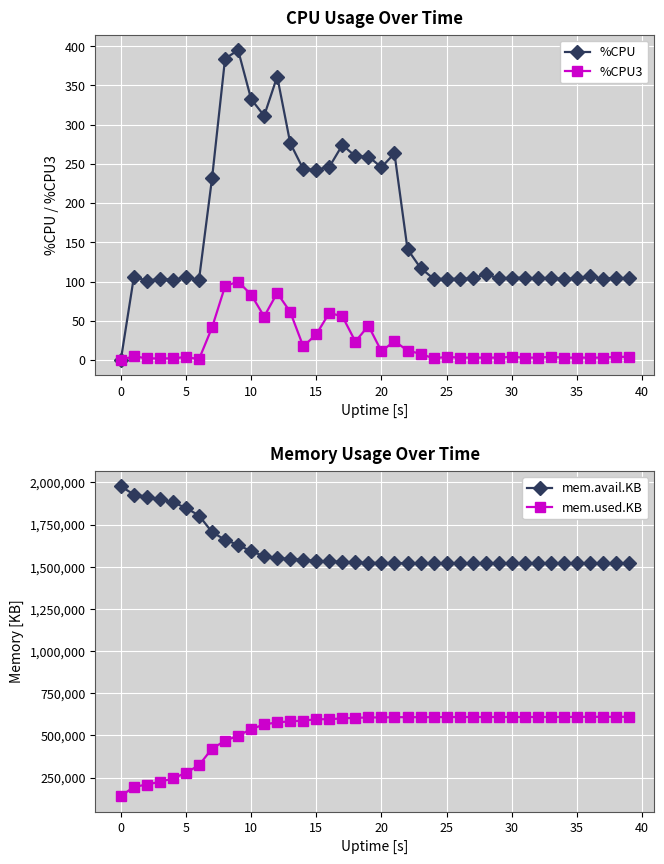

Read the mem.avail.KB value at 35.

1520612